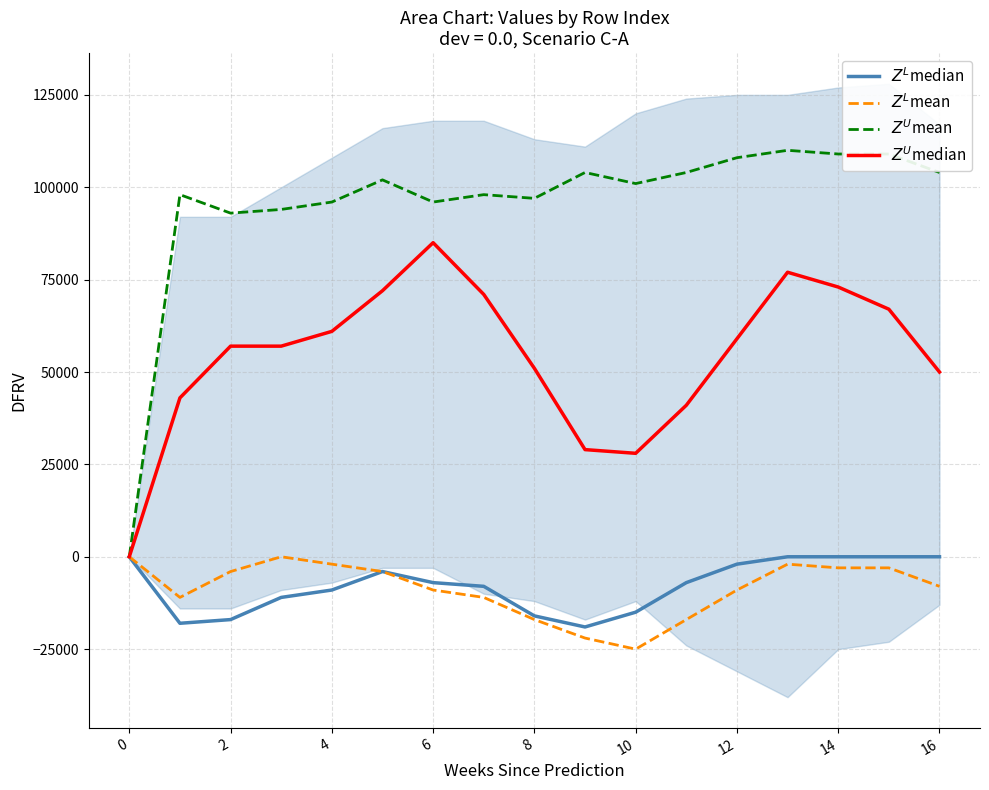

True or false: $Z^U$median has more than 0 interior local peaks.

True